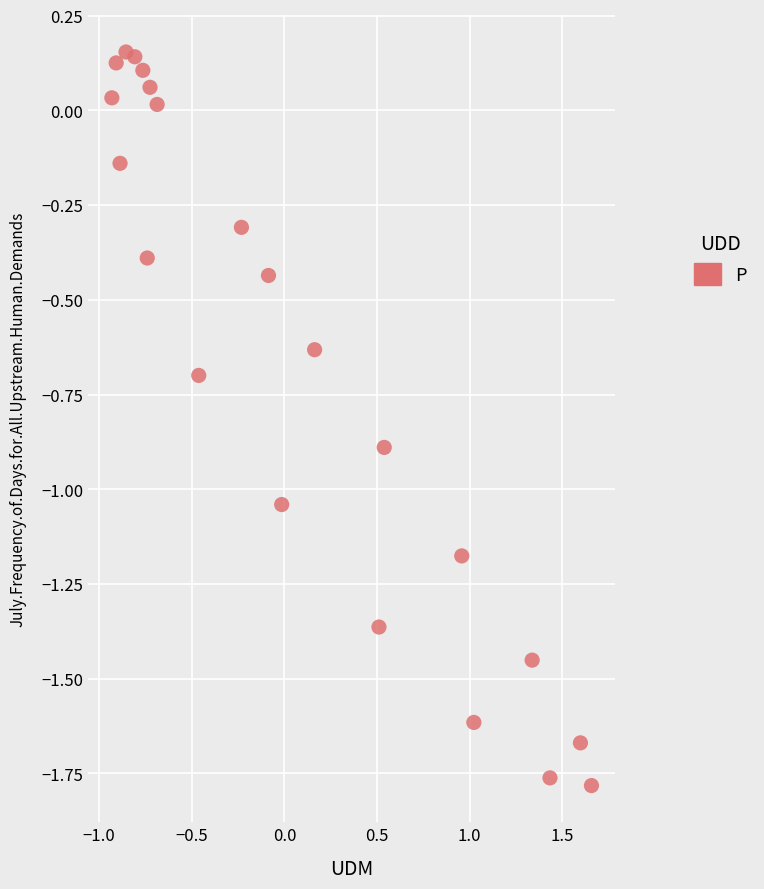

What is the range of Y values (max minus min)?

1.9